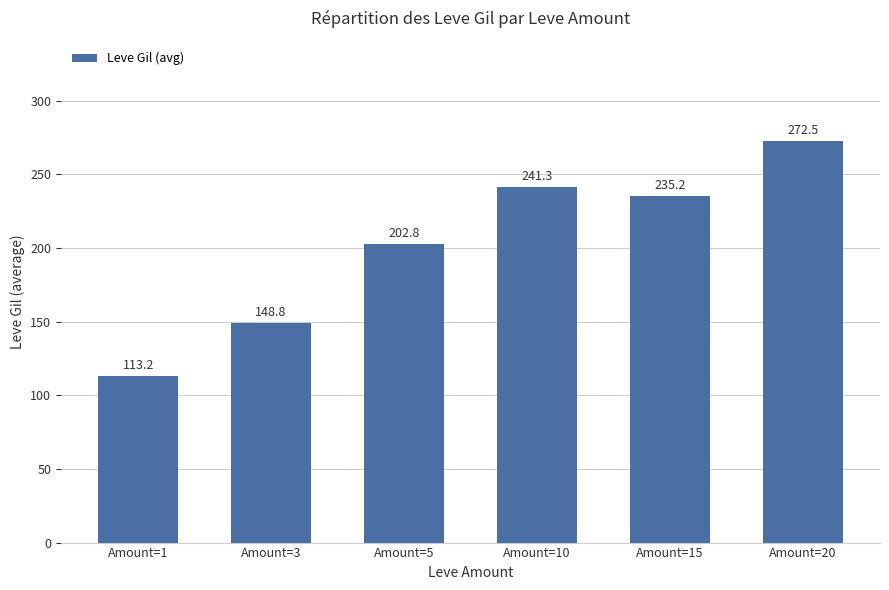

What is the sum of all values?

1213.8